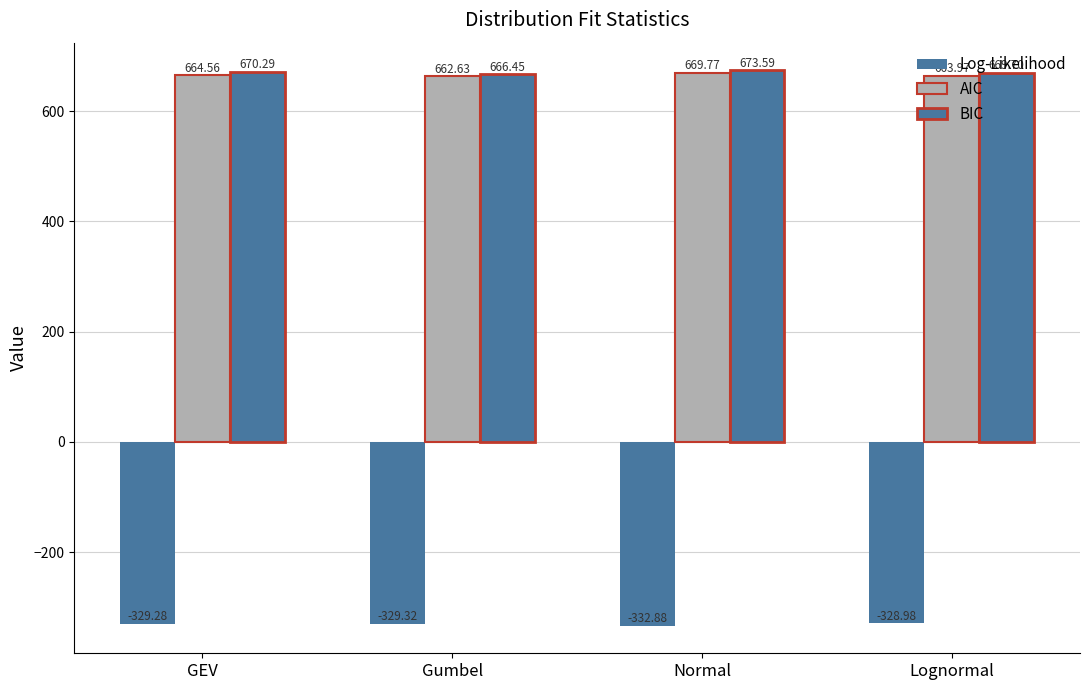

At which category is the sum across all series the highest?

Normal